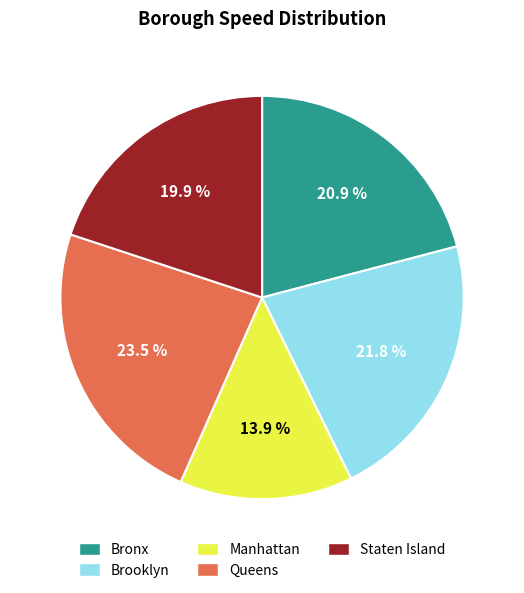

The Brooklyn slice represents 28% of the pie. True or false?

False